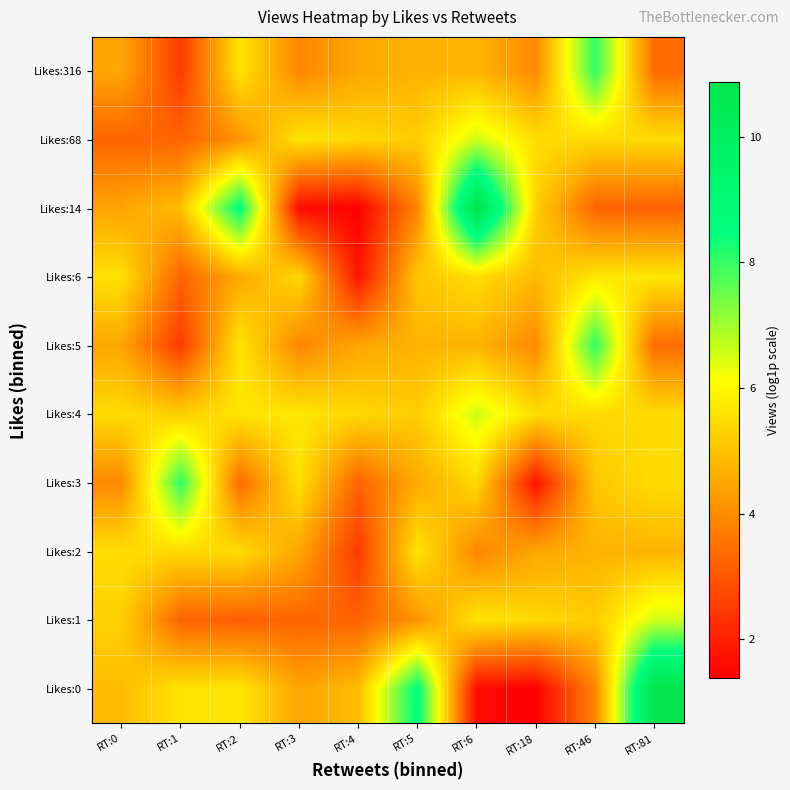

What is the maximum value shown in the chart?

10.9